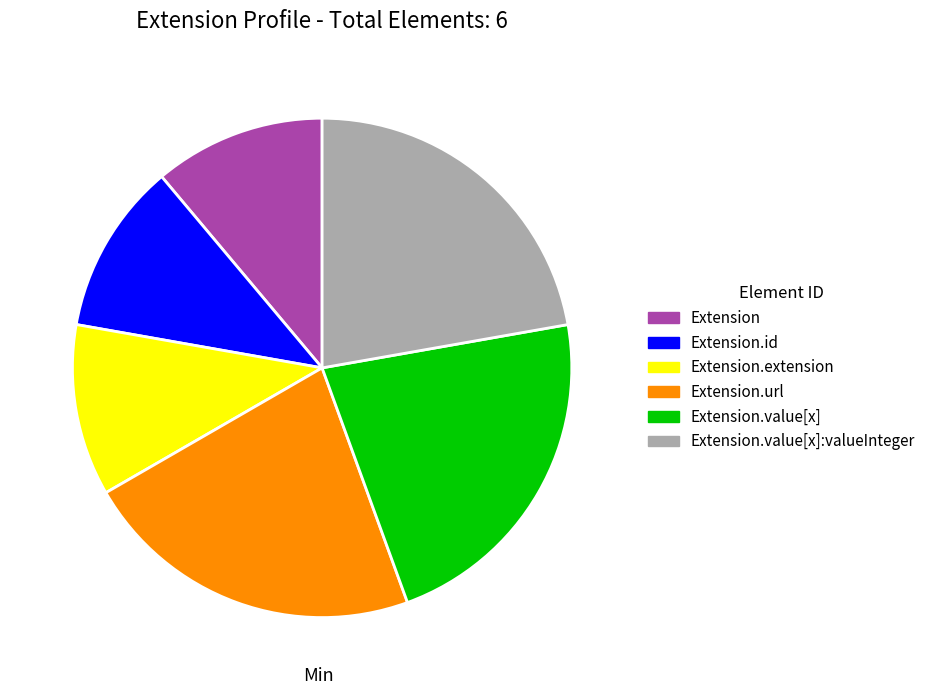

Is there a majority slice in this chart?

No